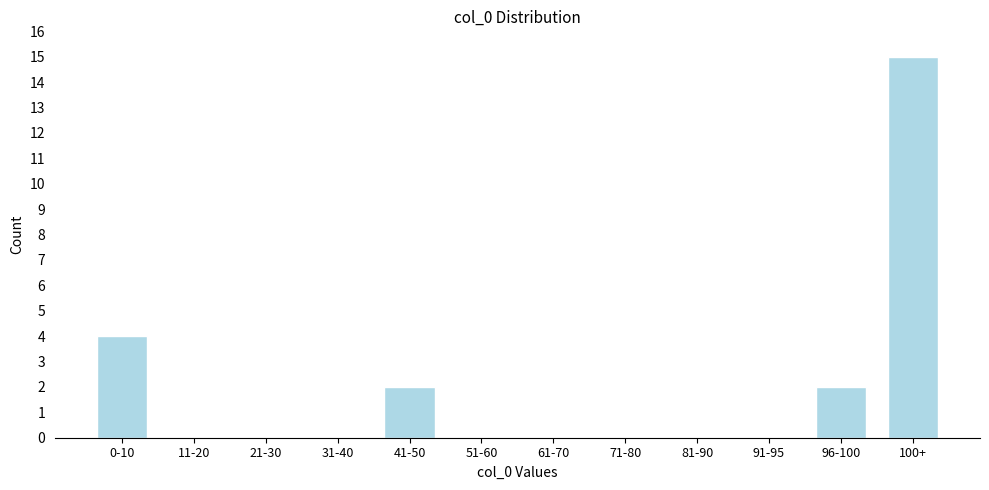

Reading left to right, extract all data points from this chart.

0-10=4	11-20=0	21-30=0	31-40=0	41-50=2	51-60=0	61-70=0	71-80=0	81-90=0	91-95=0	96-100=2	100+=15